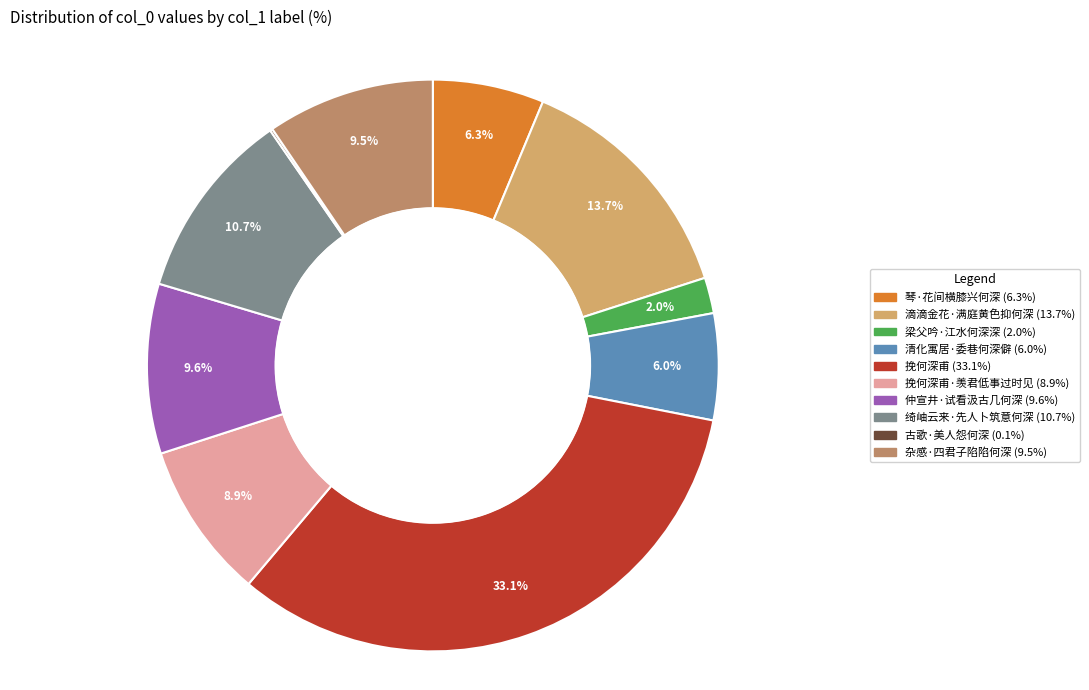

How many segments does this pie chart have?

10